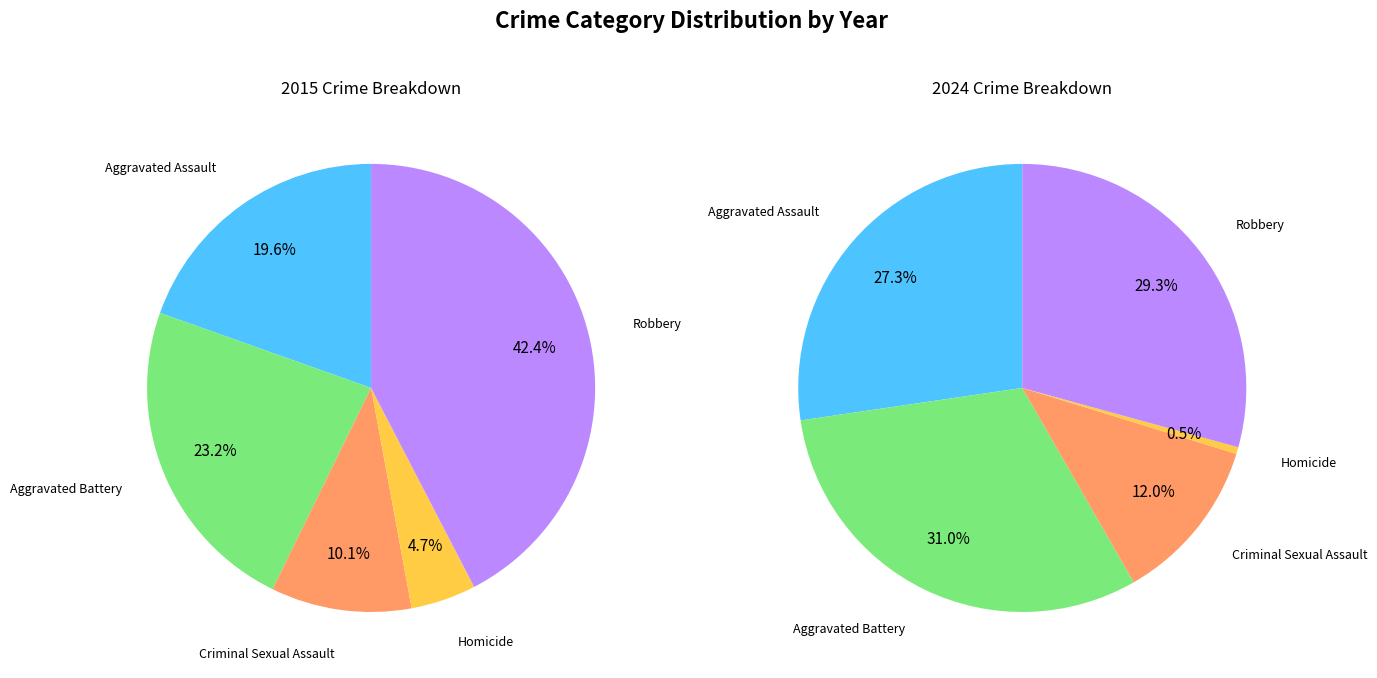

Is it true that values_2015 is 16% of the pie?

False